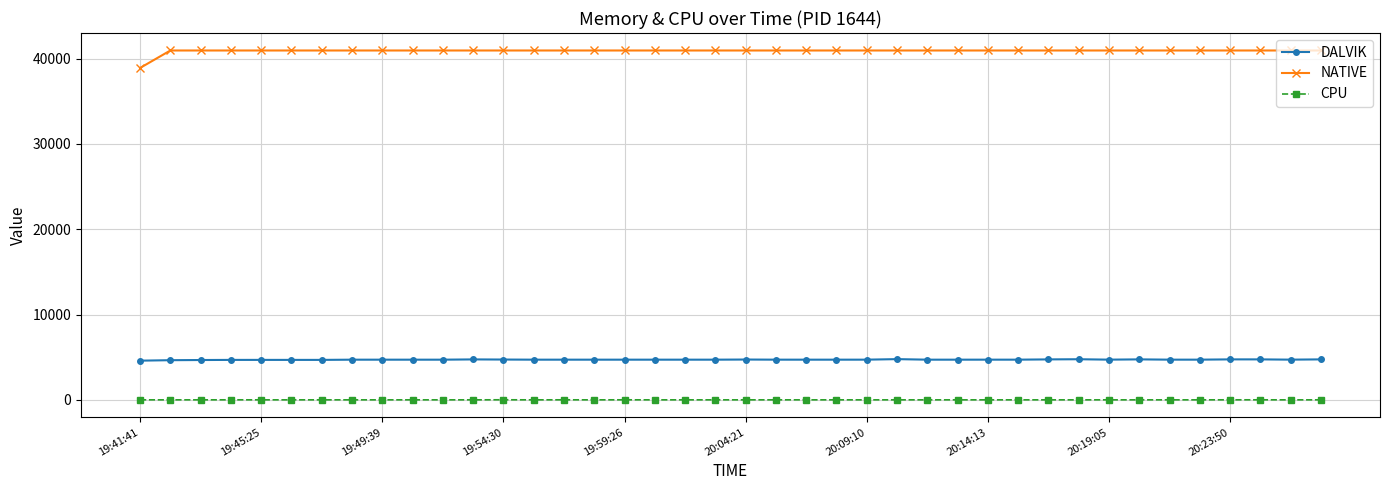

True or false: NATIVE and CPU intersect in this chart.

False